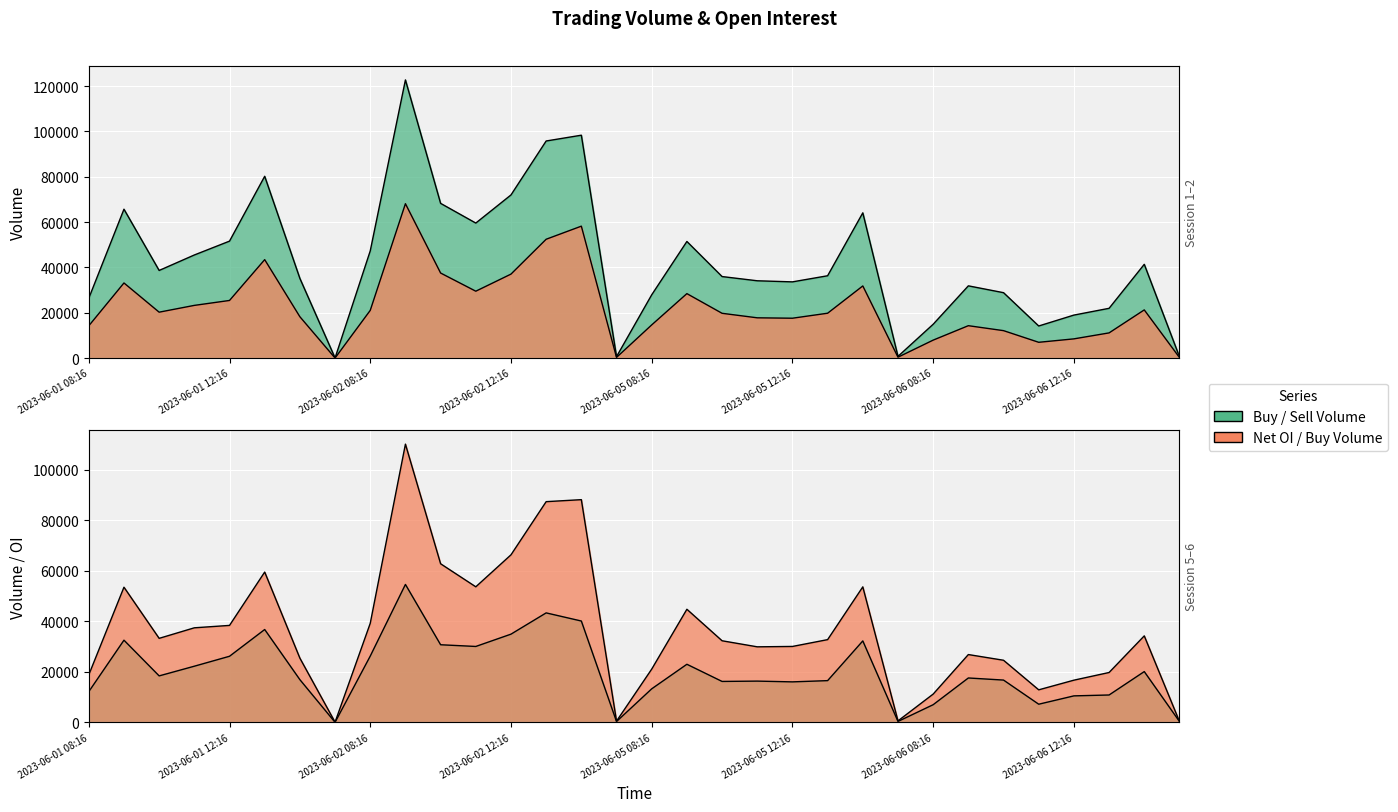

Does the chart display data point markers on the line(s)?

No